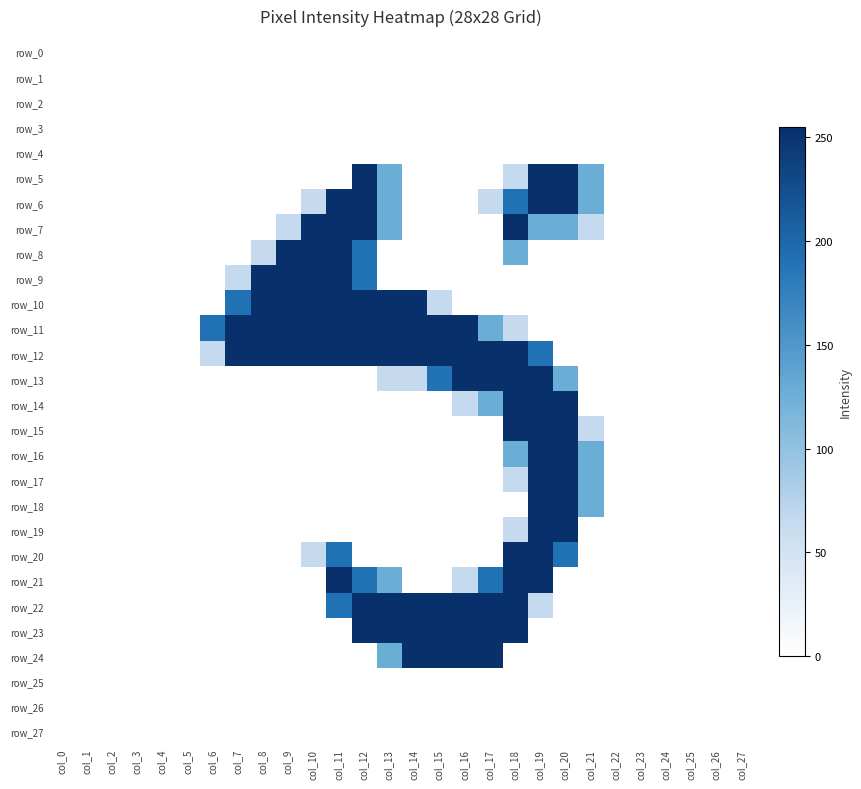

The value of row_14 at col_1 is 0. True or false?

True